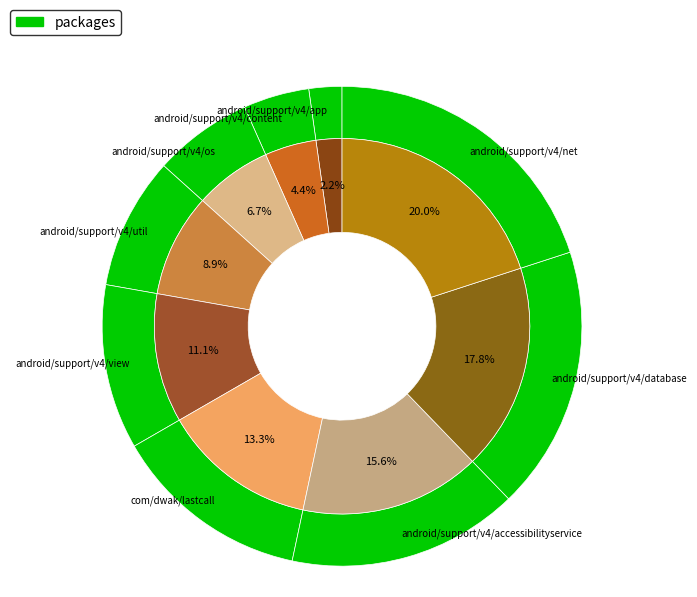

Approximately how many times larger is the value at android/support/v4/database compared to android/support/v4/view?

1.6